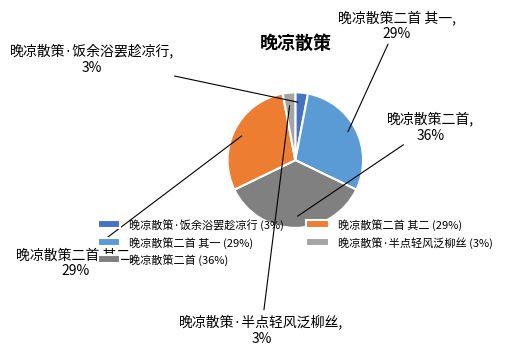

To the nearest percent, what is the difference between the largest and smallest slice percentages?

33%